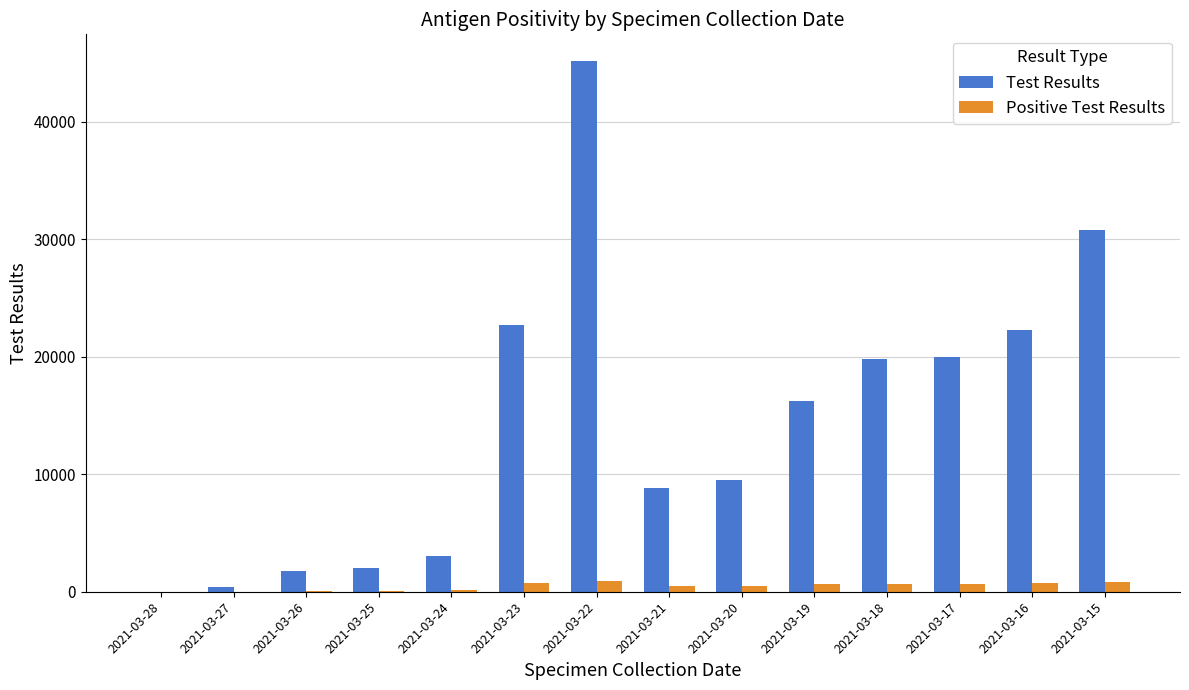

What is the sum of all Test Results values?

202592